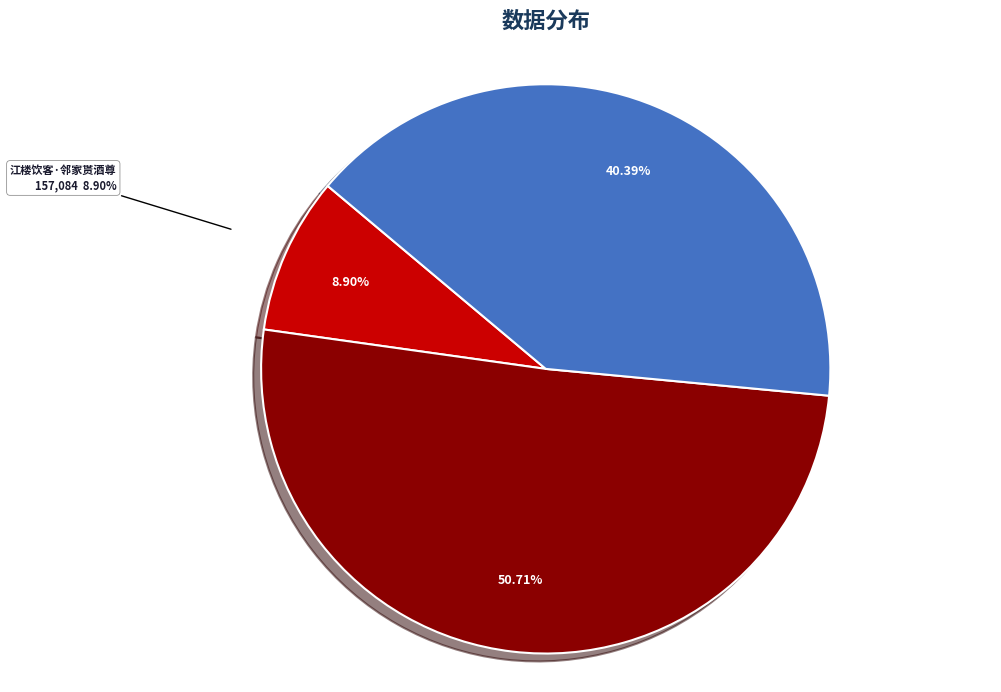

Does any single category account for the majority?

Yes